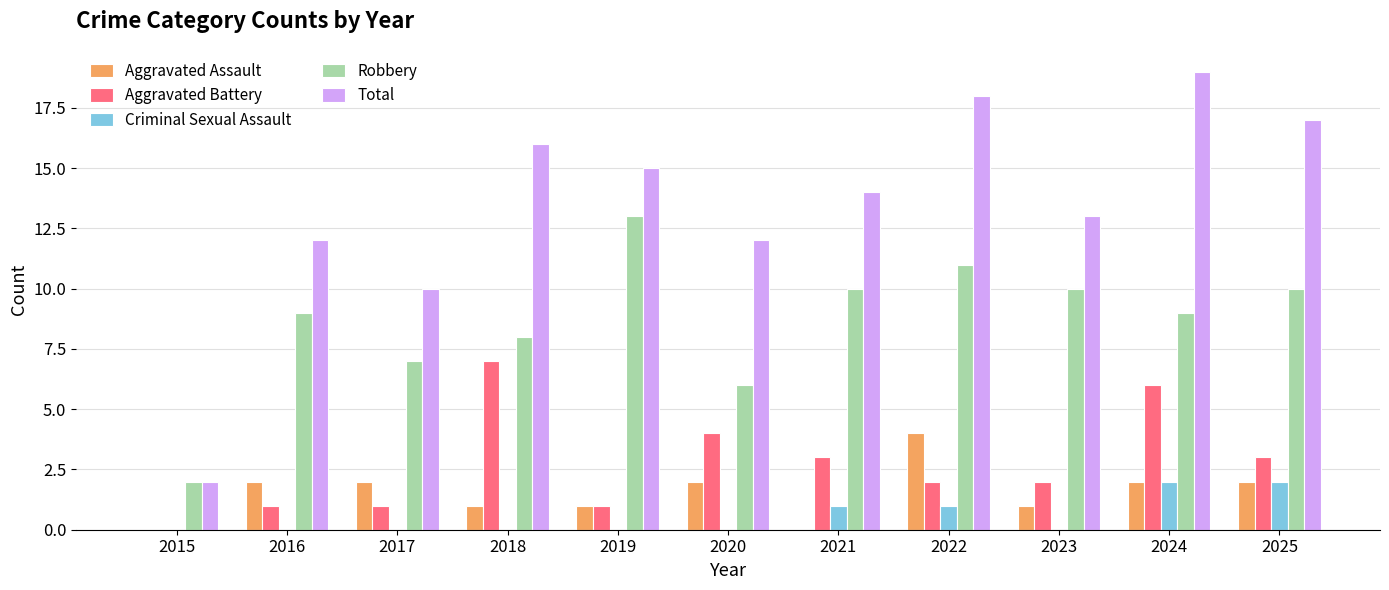

What is the average value of the Total series?

13